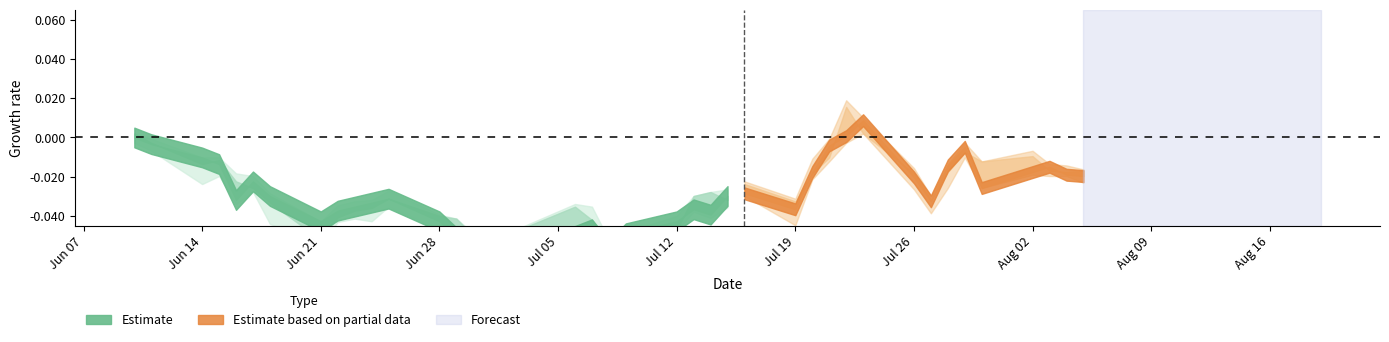

Where is the first local minimum for high?

7